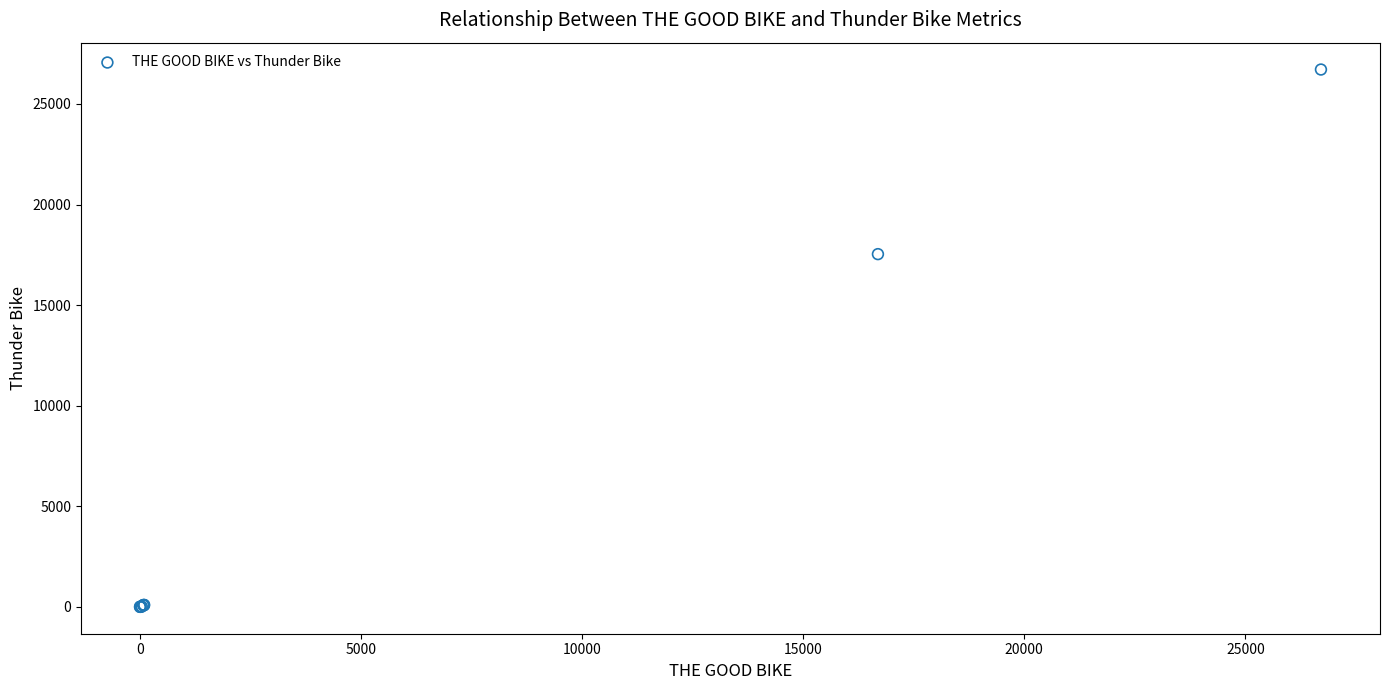

What Y value in the scatter plot is closest to 13355?

17534.1